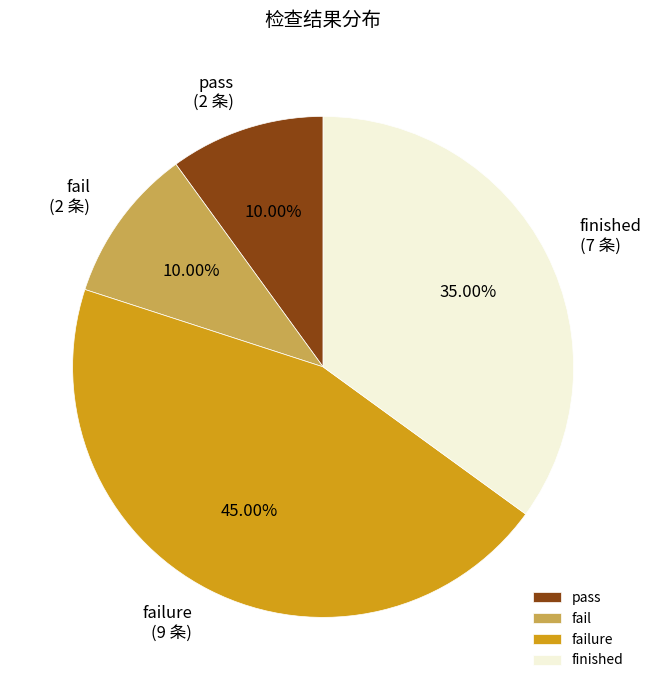

How many slices are in this pie chart?

4